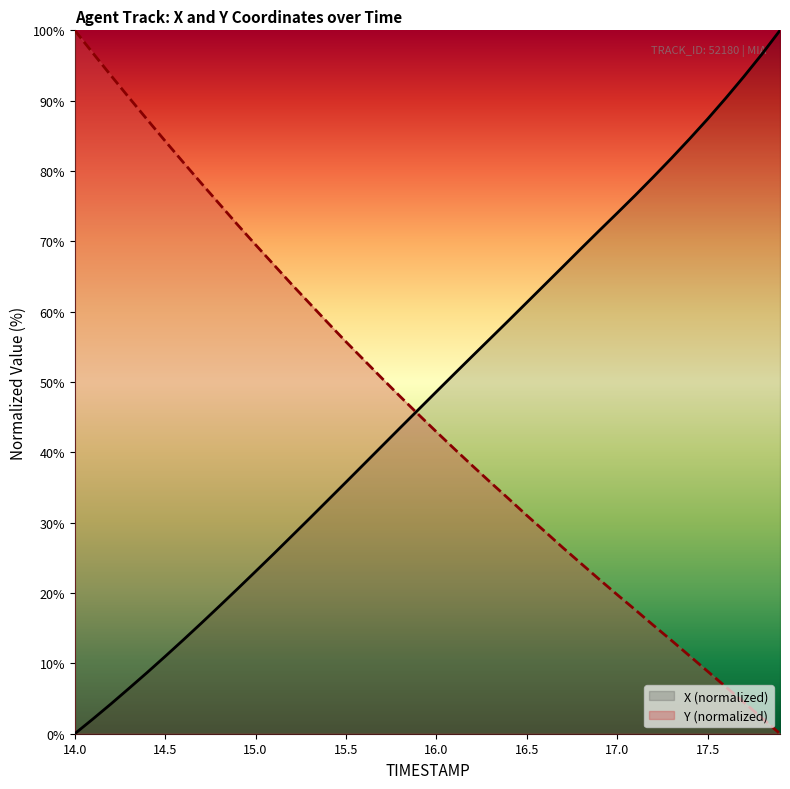

Rank the categories by Y value from lowest to highest.

17.9, 17.8, 17.7, 17.6, 17.5, 17.4, 17.3, 17.2, 17.1, 17.0, 16.9, 16.8, 16.7, 16.6, 16.5, 16.4, 16.3, 16.2, 16.1, 16.0, 15.9, 15.8, 15.7, 15.6, 15.5, 15.4, 15.3, 15.2, 15.1, 15.0, 14.9, 14.8, 14.7, 14.6, 14.5, 14.4, 14.3, 14.2, 14.1, 14.0